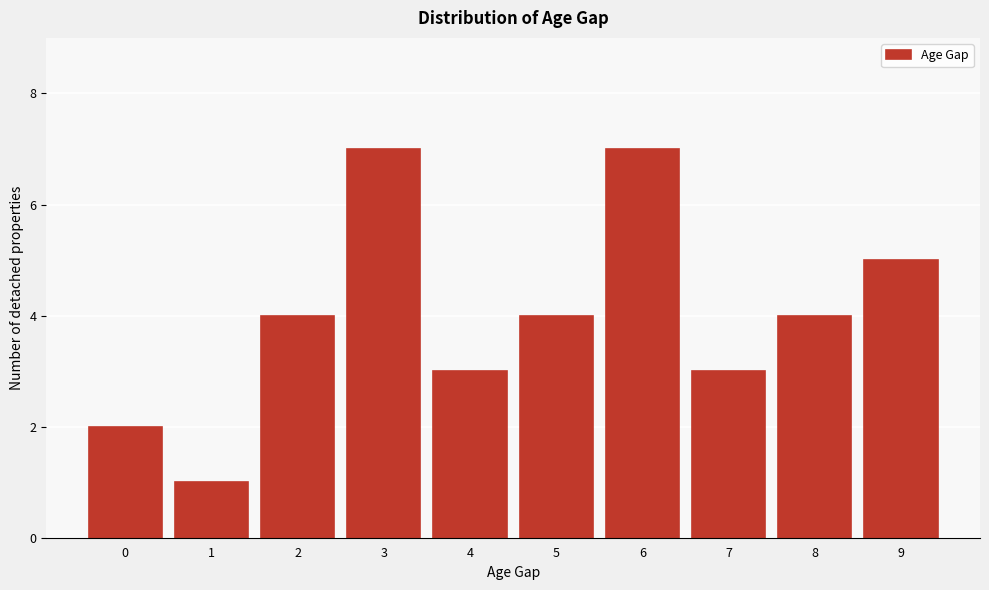

Reading left to right, list all the values displayed in this chart.

2	1	4	7	3	4	7	3	4	5